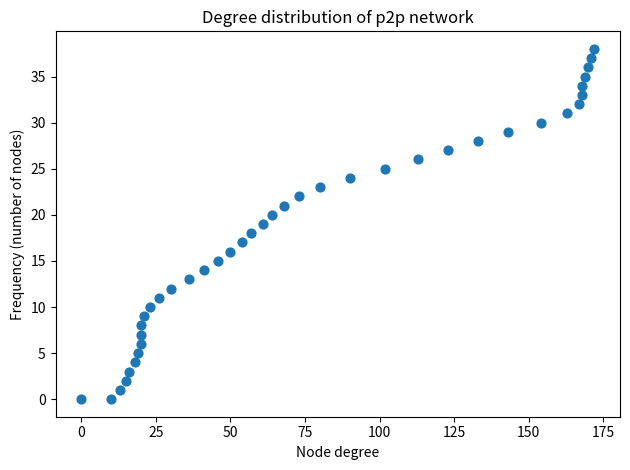

What is the range of X values (max minus min)?

172